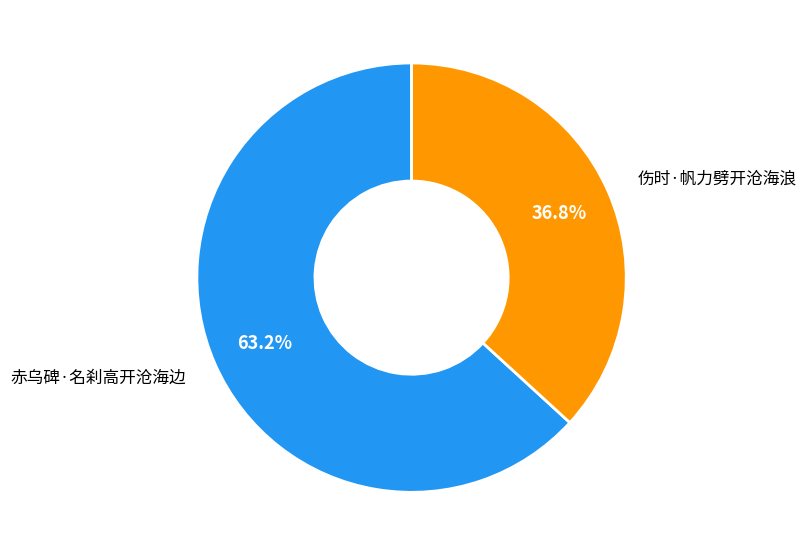

Is it true that 伤时·帆力劈开沧海浪 is 29% of the pie?

False